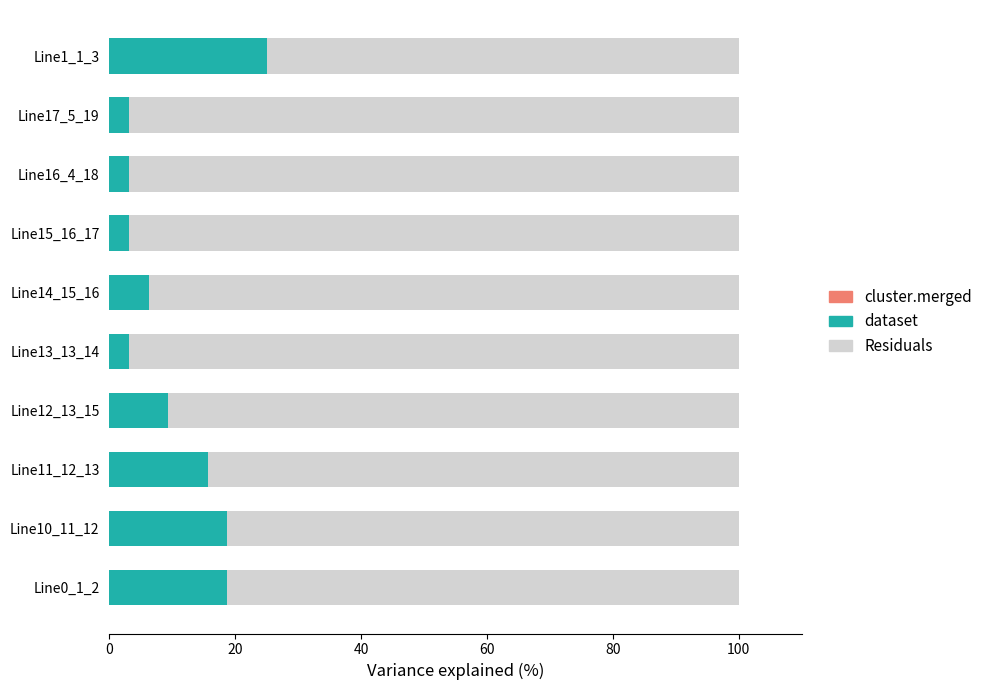

How many data points does each series have?

10